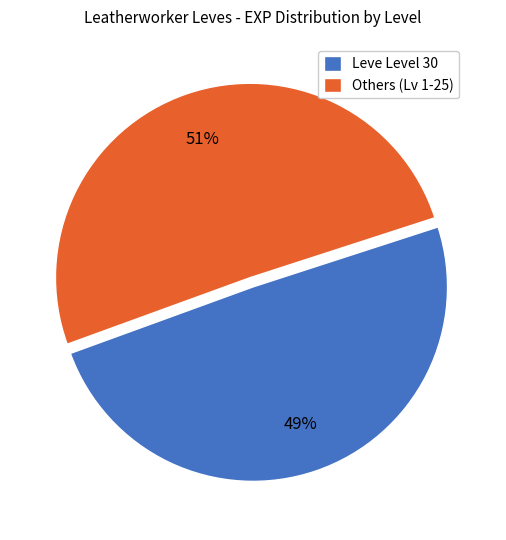

To the nearest percent, what is the average slice percentage?

50%